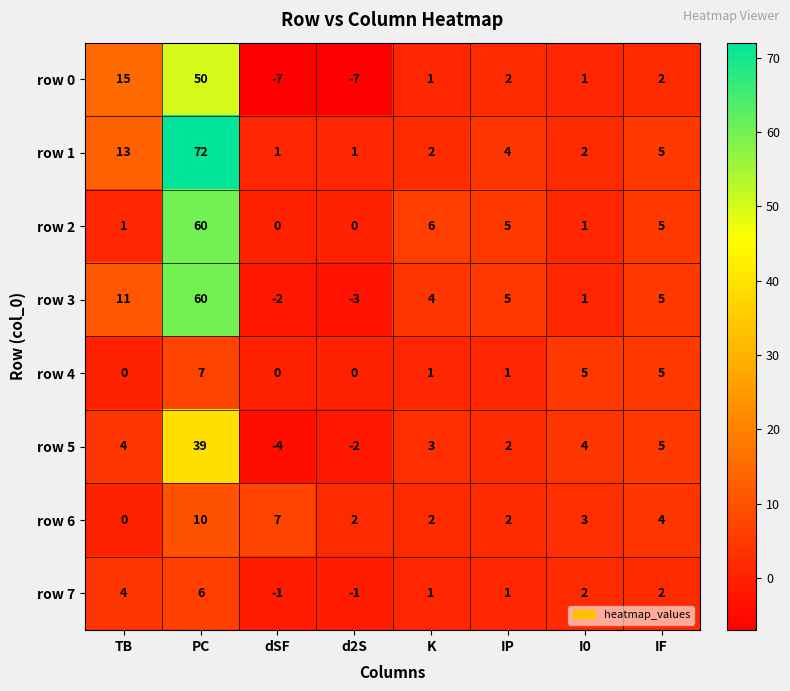

What is the maximum value for row 7?

6